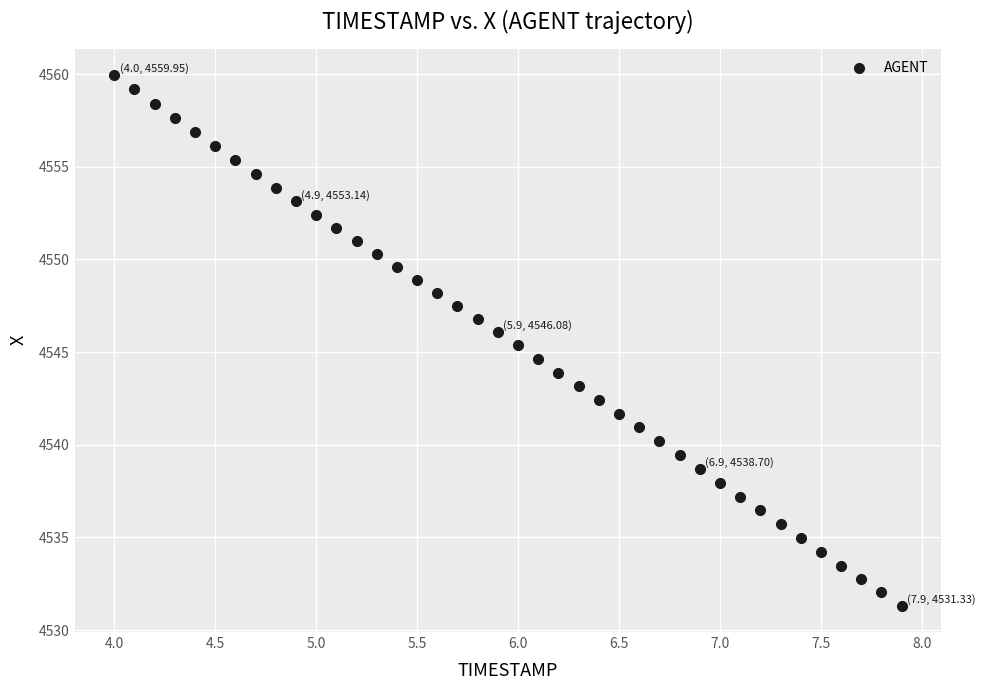

What is the range of Y values (max minus min)?

28.6